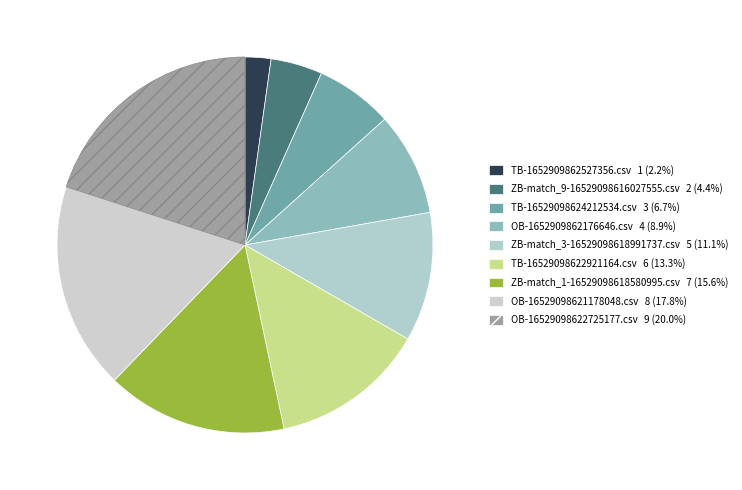

How many segments does this pie chart have?

9